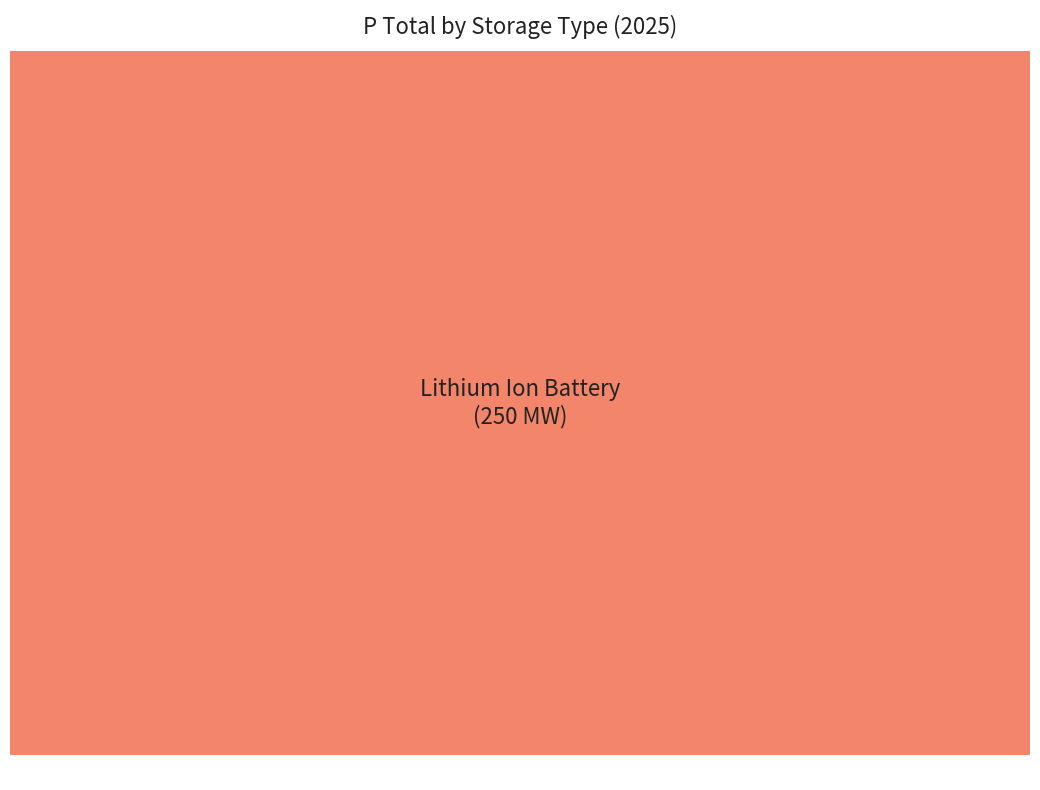

Between Lithium Ion Battery and Hydrogen, which is larger?

Lithium Ion Battery